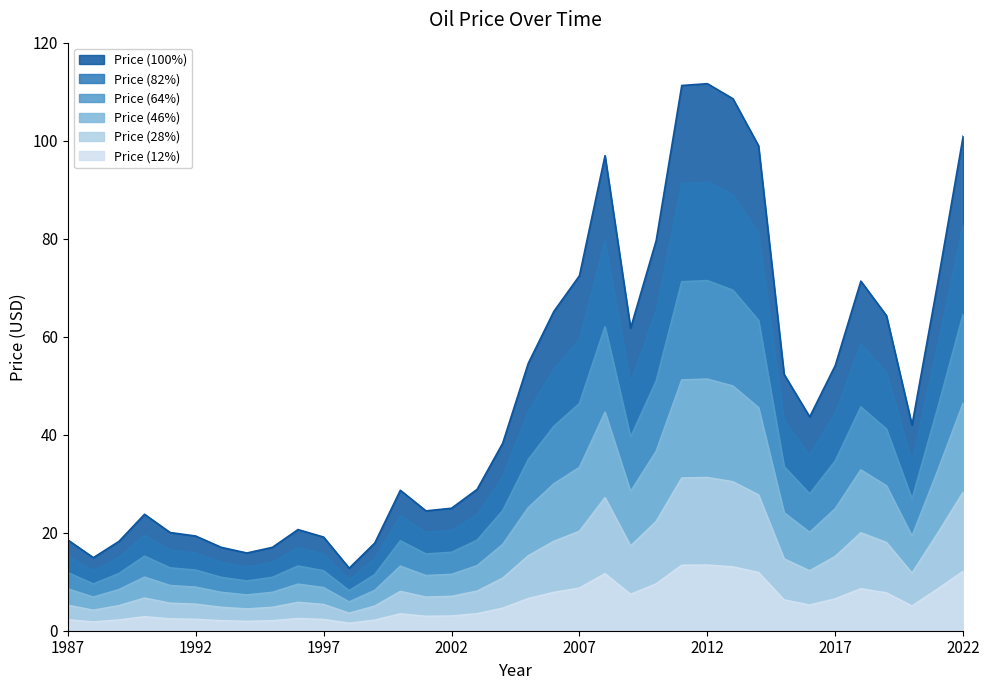

What is the sum of all values?

1740.7